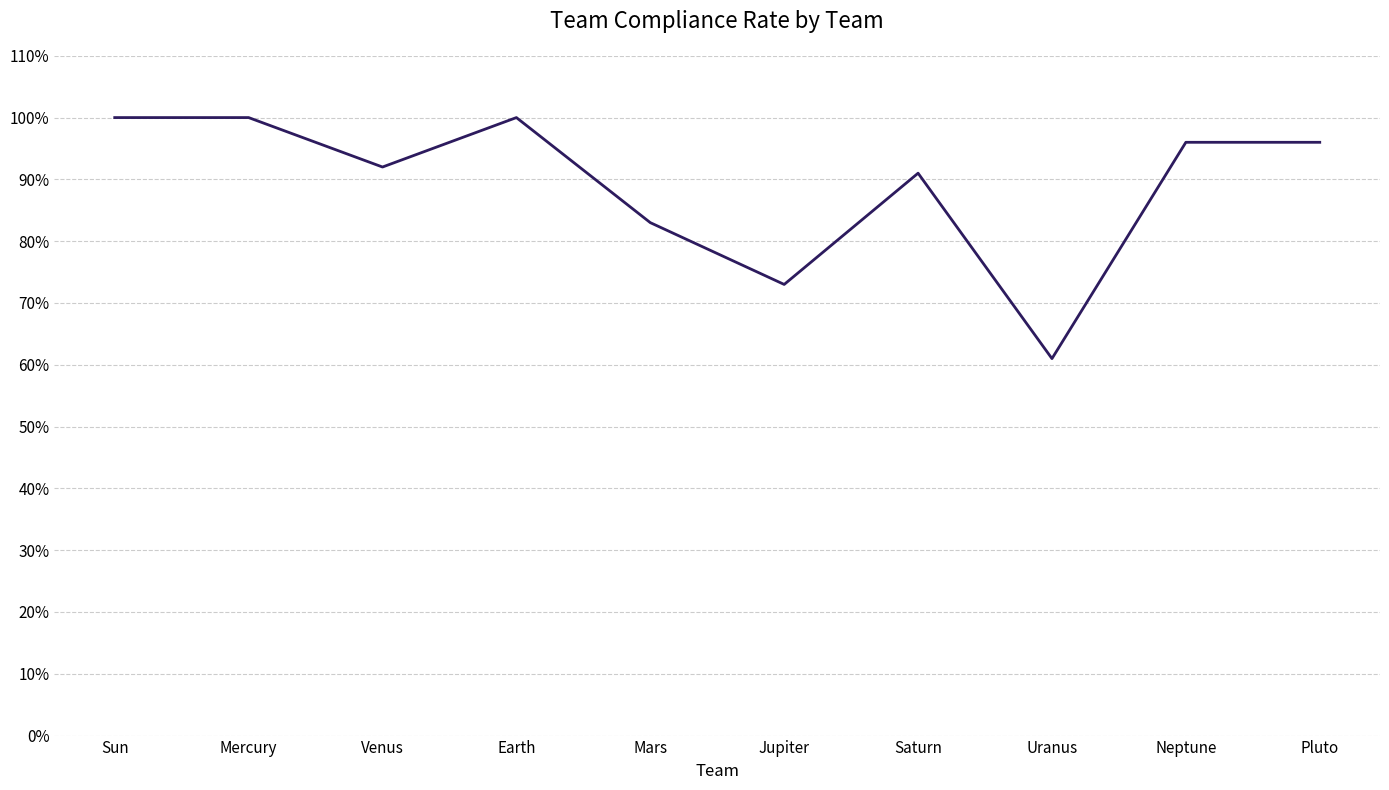

Rank the categories by value from lowest to highest.

Uranus, Jupiter, Mars, Saturn, Venus, Neptune, Pluto, Sun, Mercury, Earth